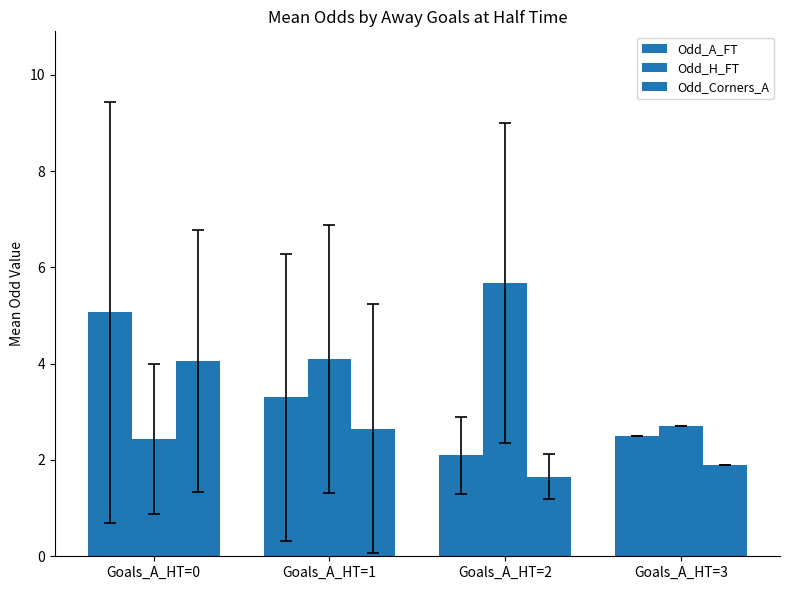

What is the sum of the Odd_H_FT values at Goals_A_HT=3 and Goals_A_HT=2?

8.4